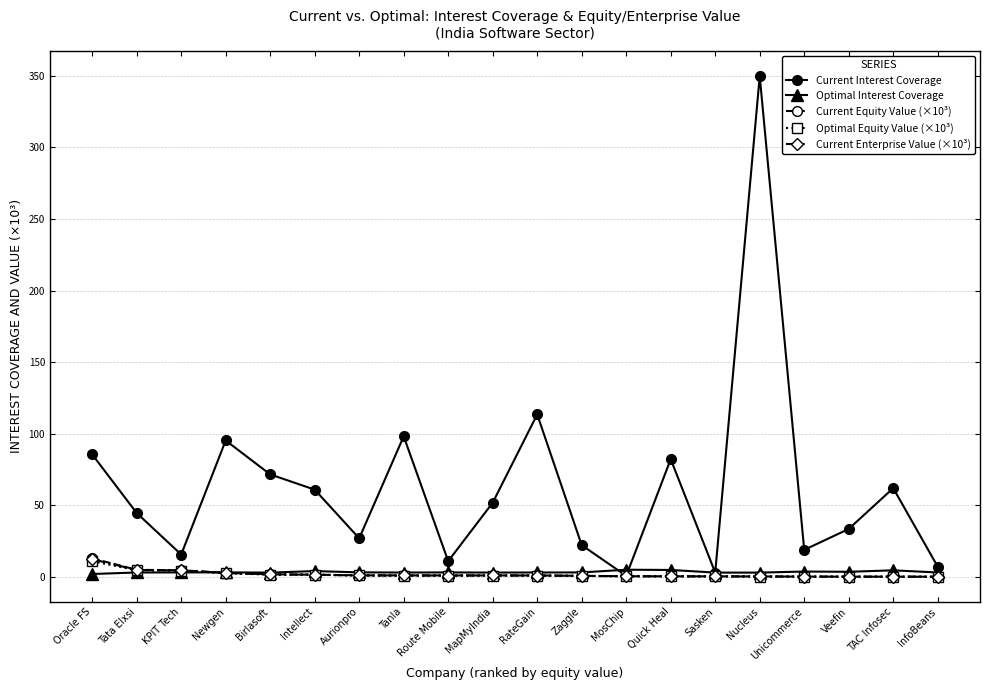

After their last crossing, which series has the higher values: Current Enterprise Value (×10³) or Current Equity Value (×10³)?

Current Equity Value (×10³)